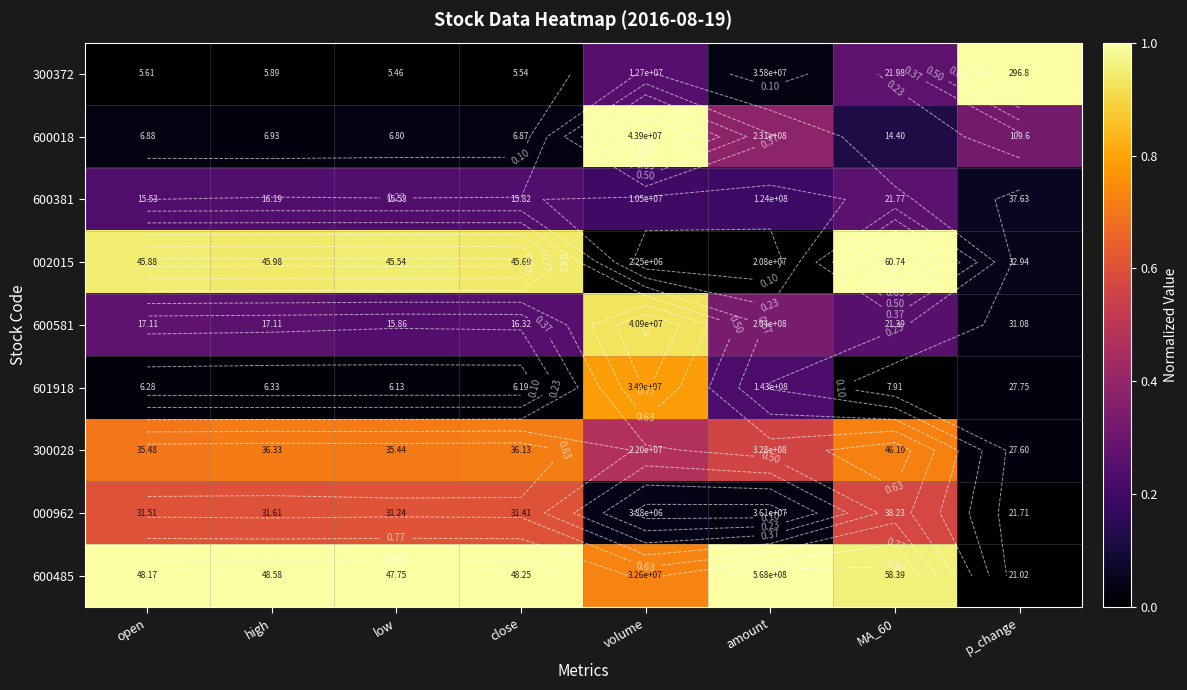

Where is 601918 nearest to the value 0?

MA_60